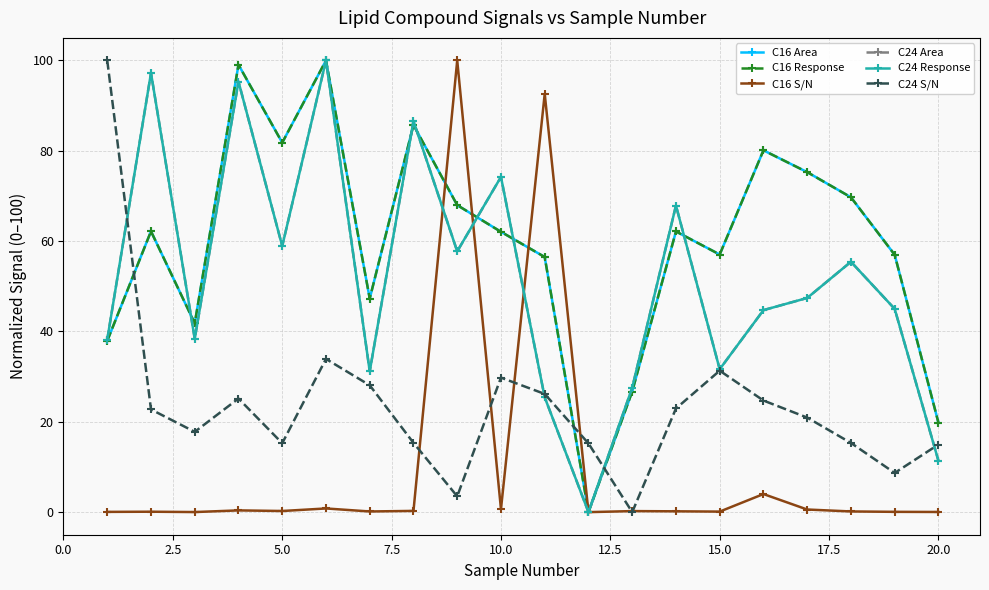

Is this an area chart (filled region under the line)?

No